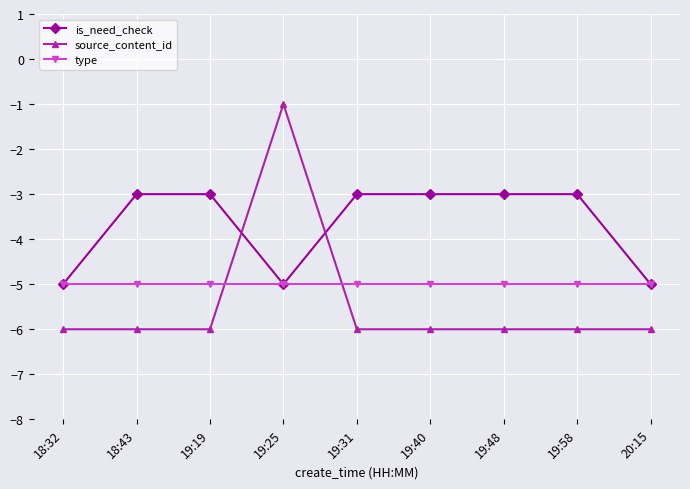

What is the sum of the type values at 18:43 and 19:31?

-10